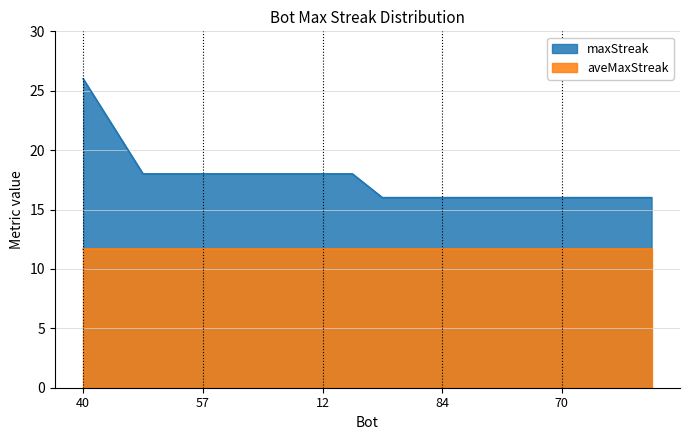

How many lines are shown in the chart?

2